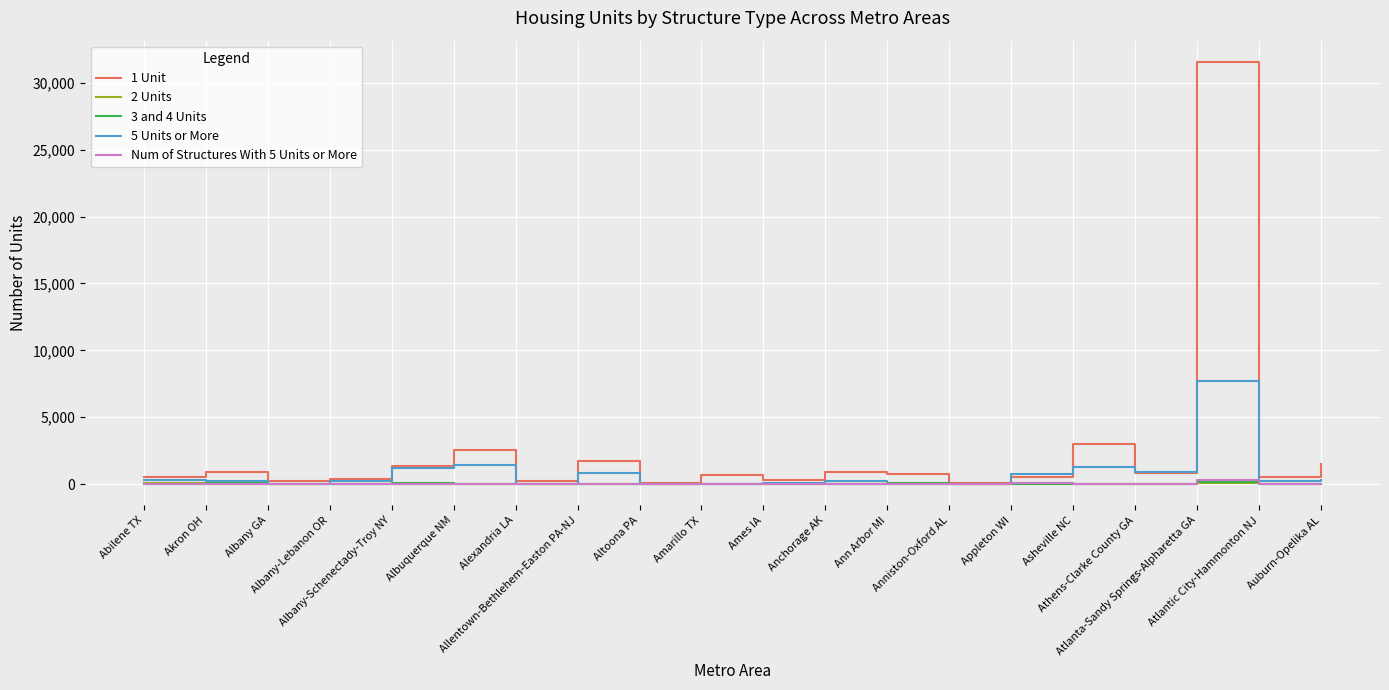

What is the maximum value shown in the chart?

31560